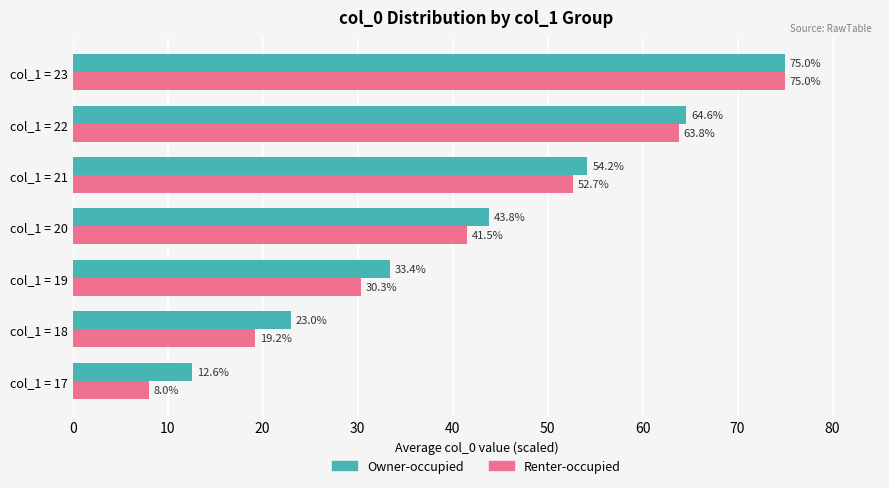

Is it true that Owner-occupied equals 64.6 at col_1 = 22?

True